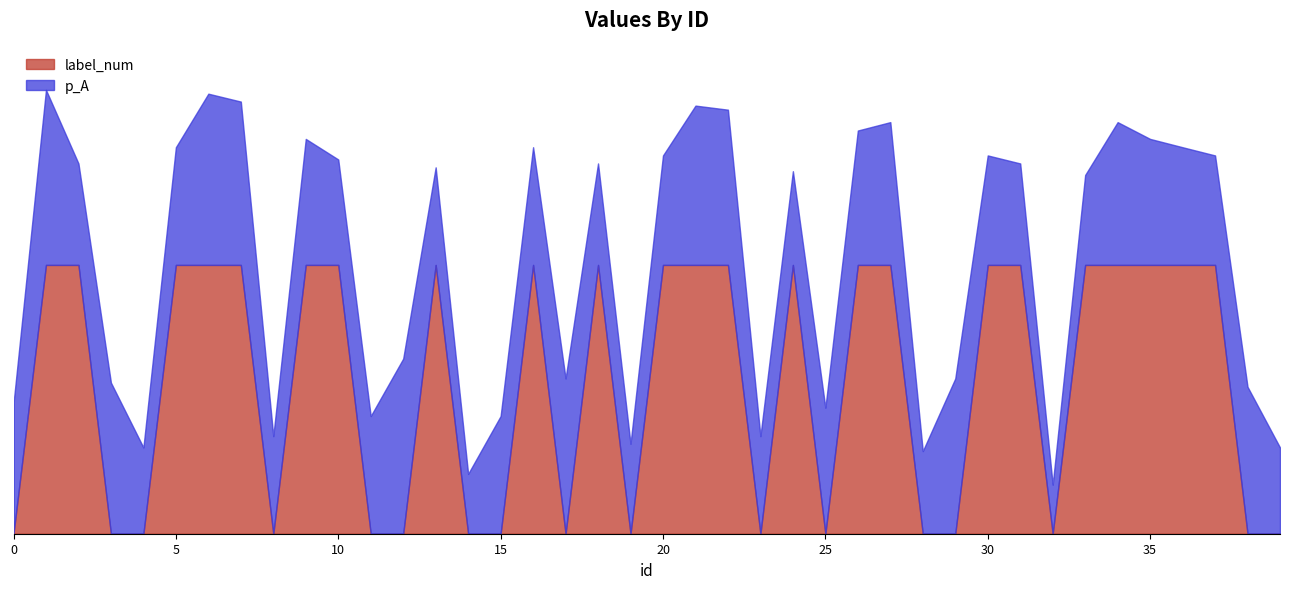

What is the sum of the label_num values at 13 and 27?

2.0